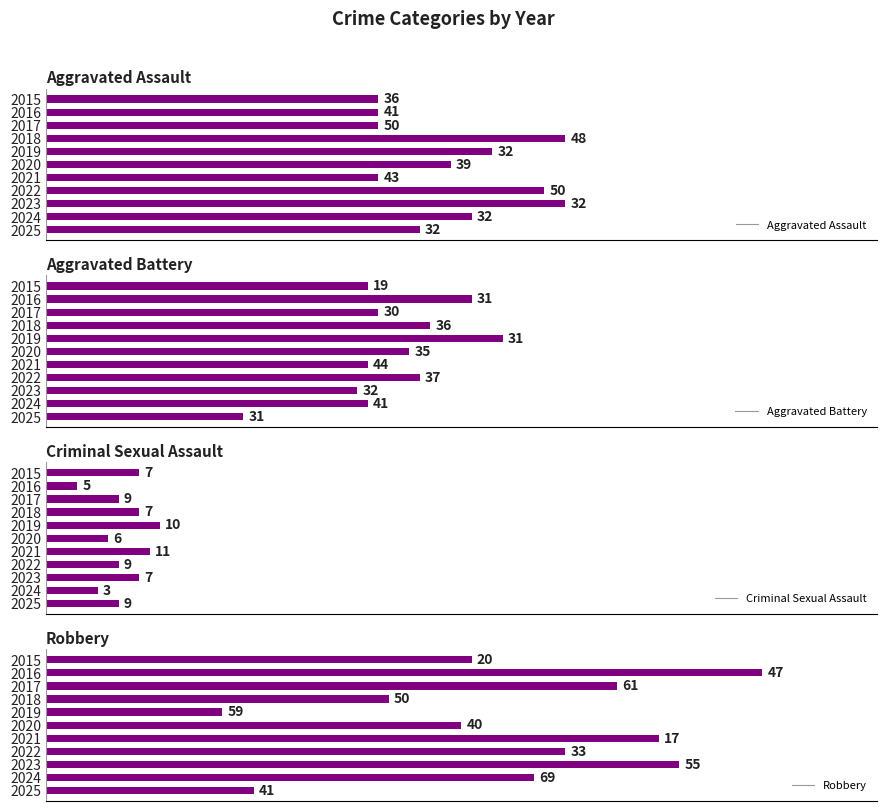

What is the total value across all series at 2021?

132